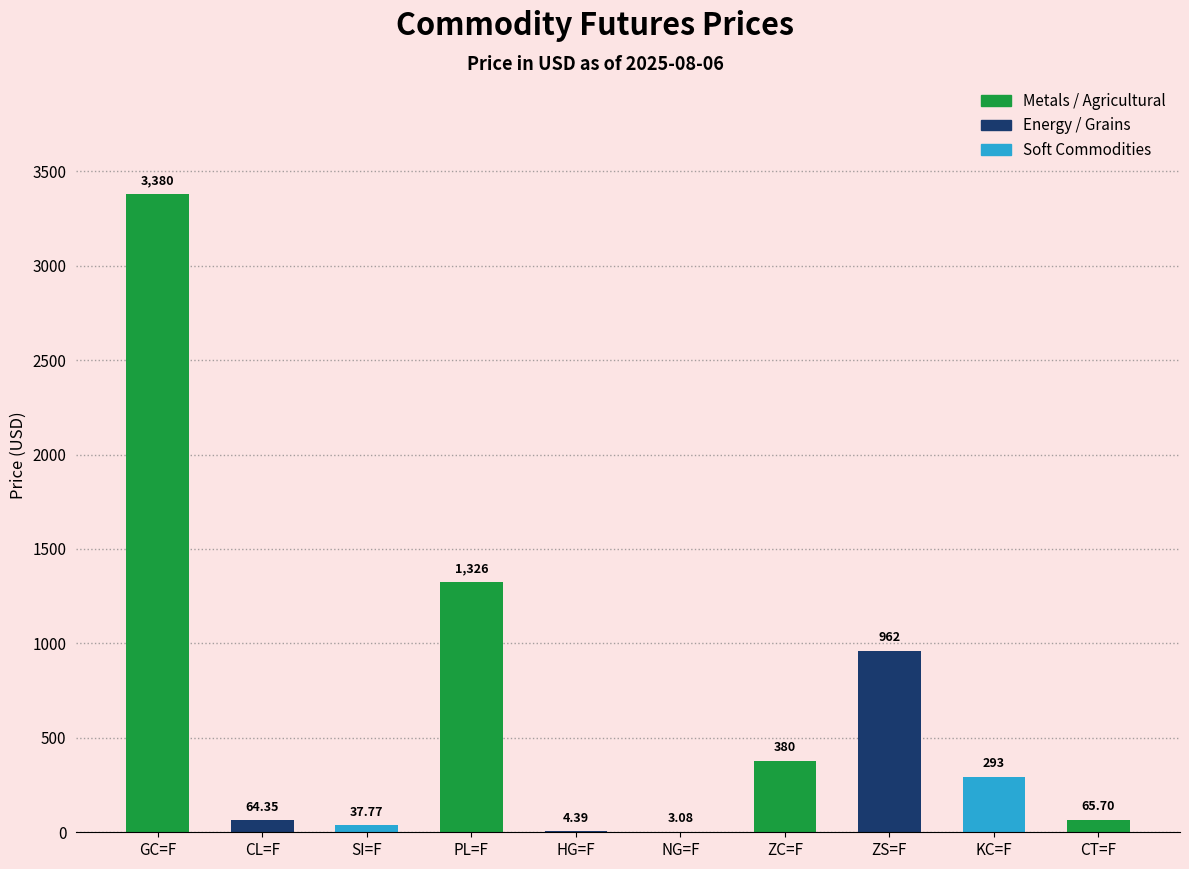

Are the bars grouped side by side (vs. stacked)?

No